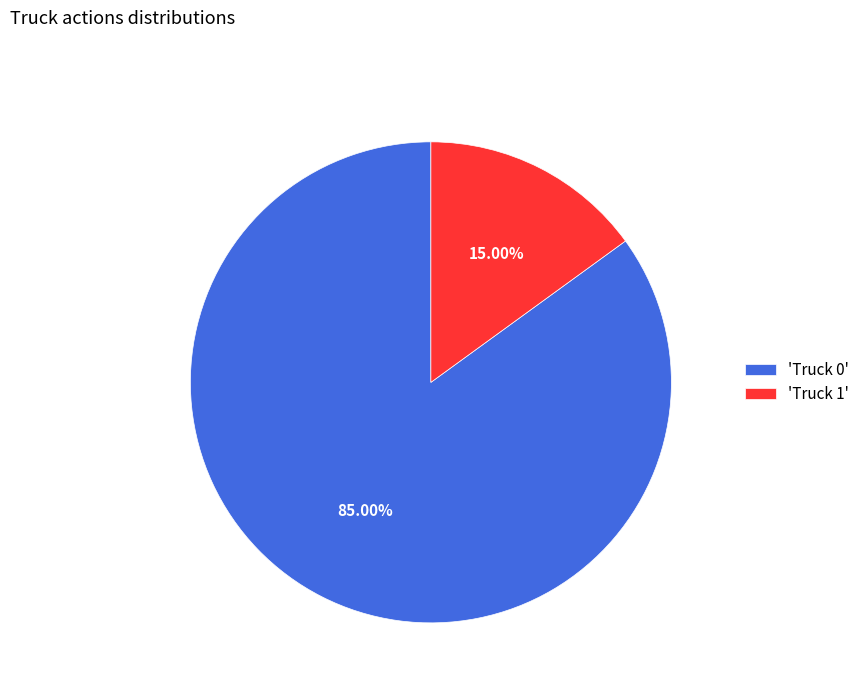

Is 'Truck 1' the majority of the pie?

No